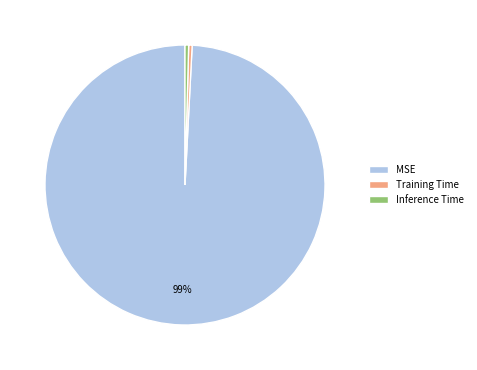

To the nearest percent, what is the combined percentage of MSE and Training Time?

100%